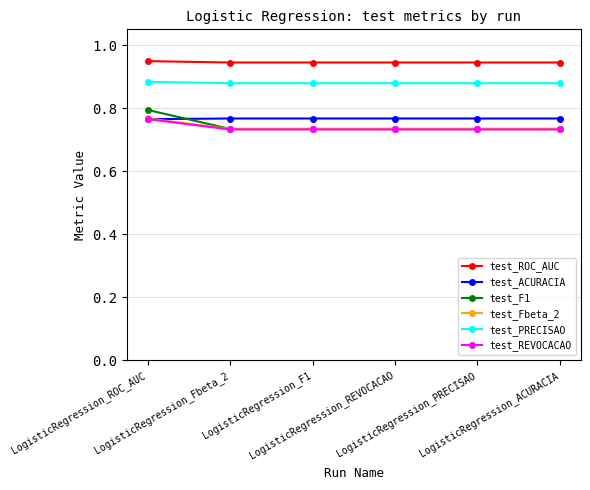

True or false: test_REVOCACAO has a value of 0.8 at LogisticRegression_ROC_AUC.

True